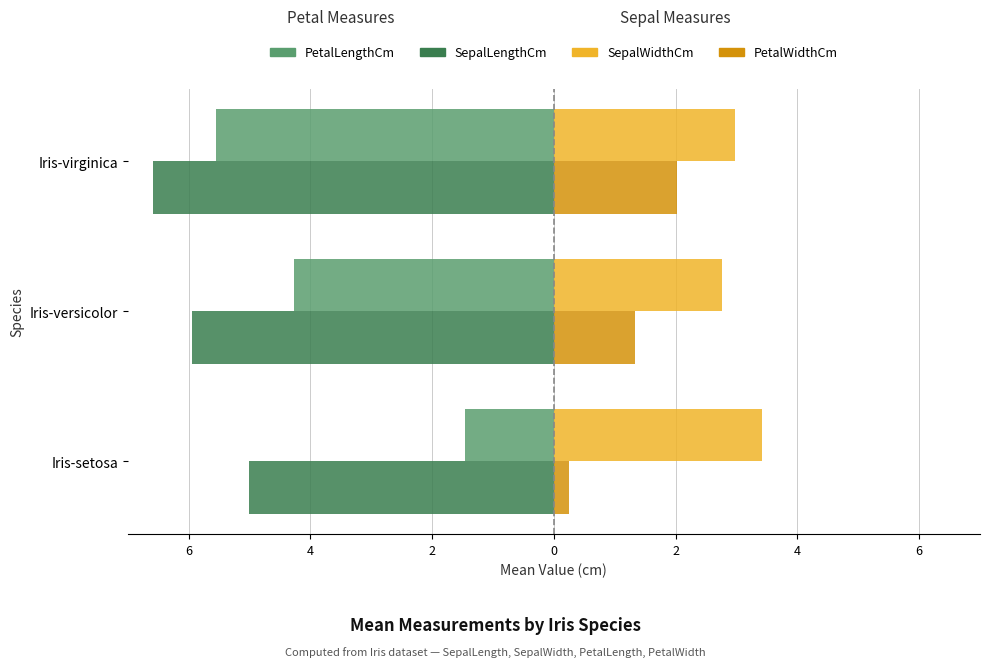

What are all the series names shown in the legend?

PetalLengthCm, SepalLengthCm, SepalWidthCm, PetalWidthCm